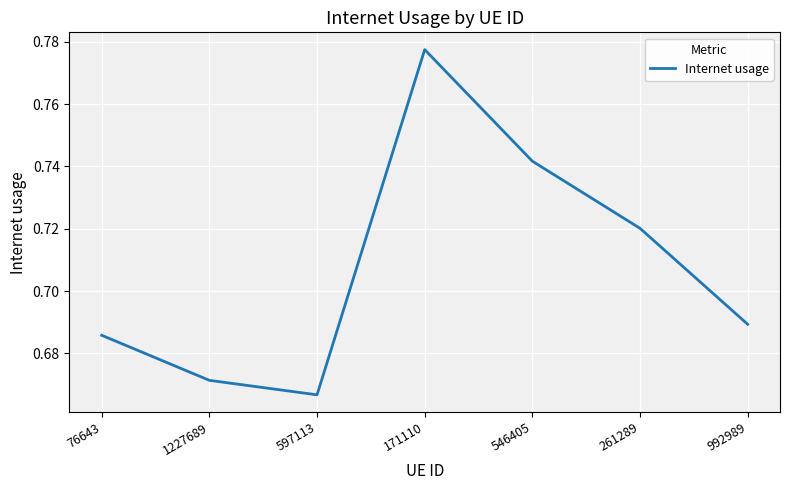

List the labels in order of value, largest first.

171110, 546405, 261289, 992989, 76643, 1227689, 597113